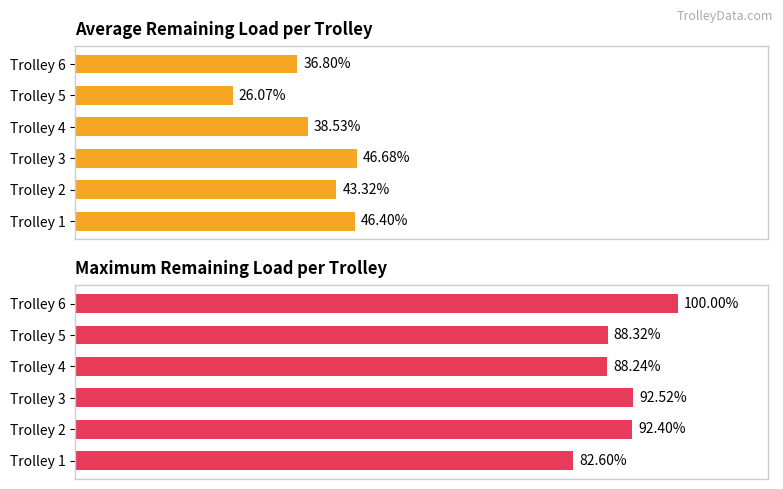

How many bars are there in each group?

2